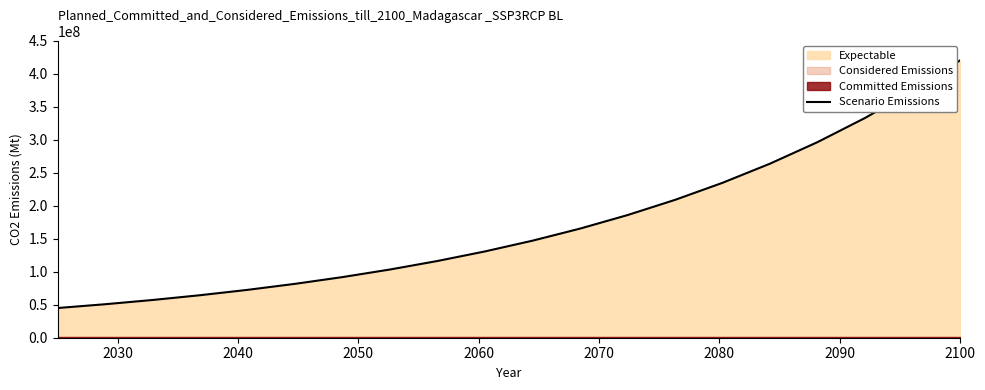

What is the lowest value of the Scenario Emissions series?

45000000.0